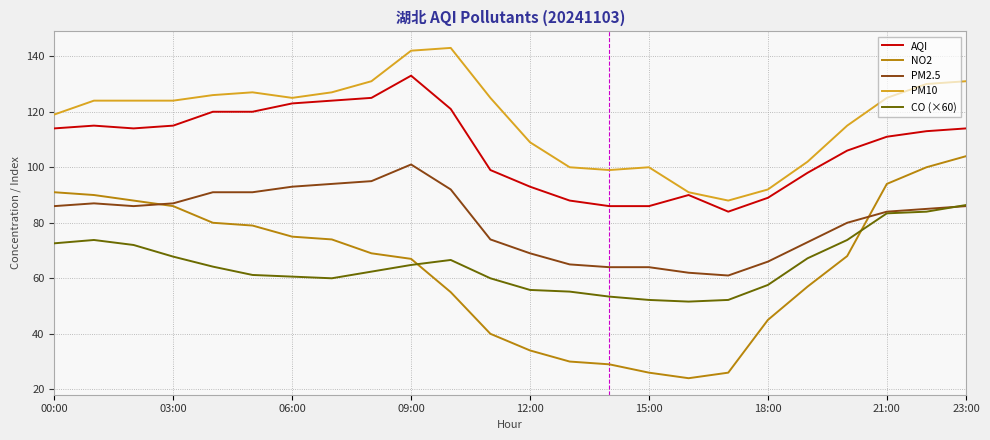

Which series has the widest spread of values?

NO2